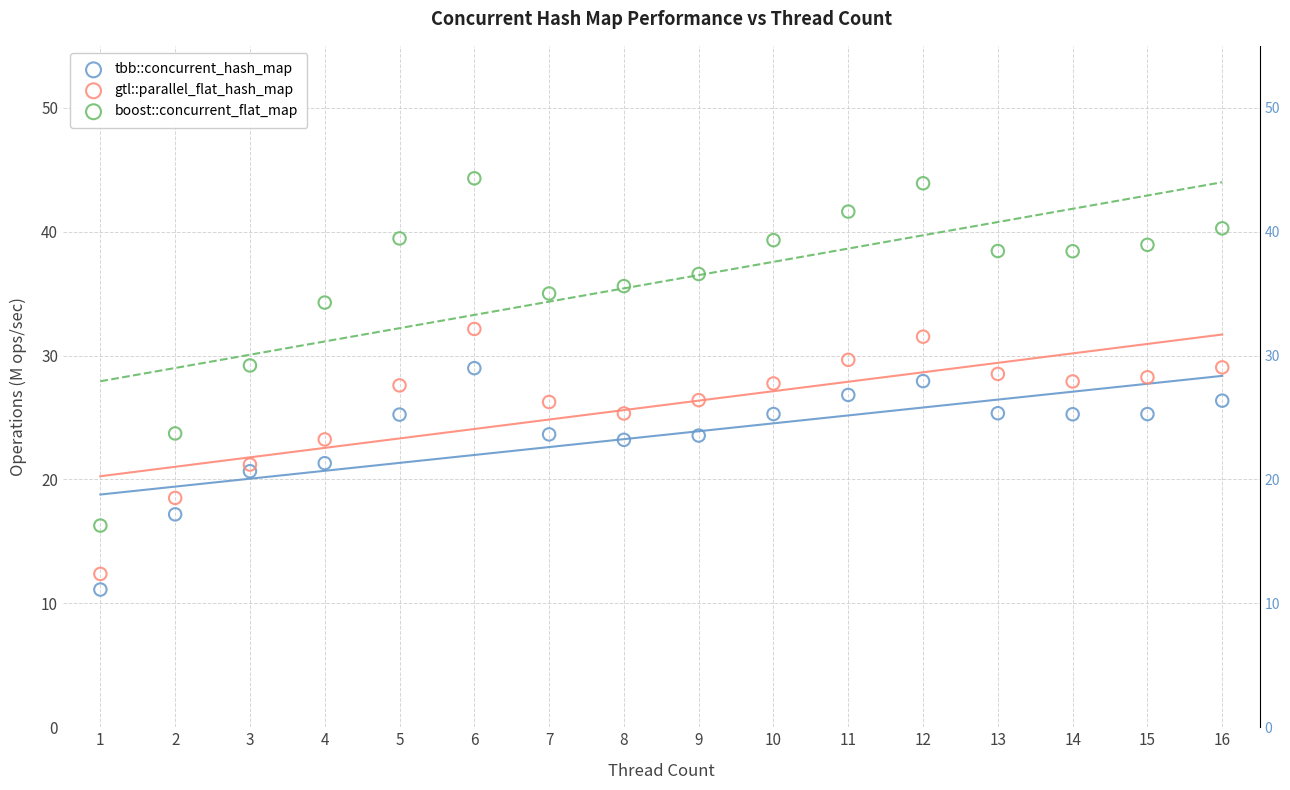

What are all the series names shown in the legend?

tbb::concurrent_hash_map, gtl::parallel_flat_hash_map, boost::concurrent_flat_map